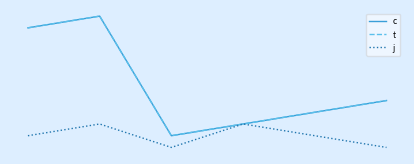

Does the chart have visible grid lines?

No